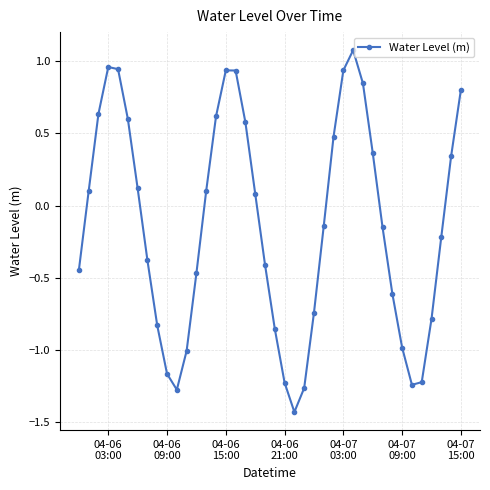

How many interior local valleys (lower than both neighbors) does the data have?

3